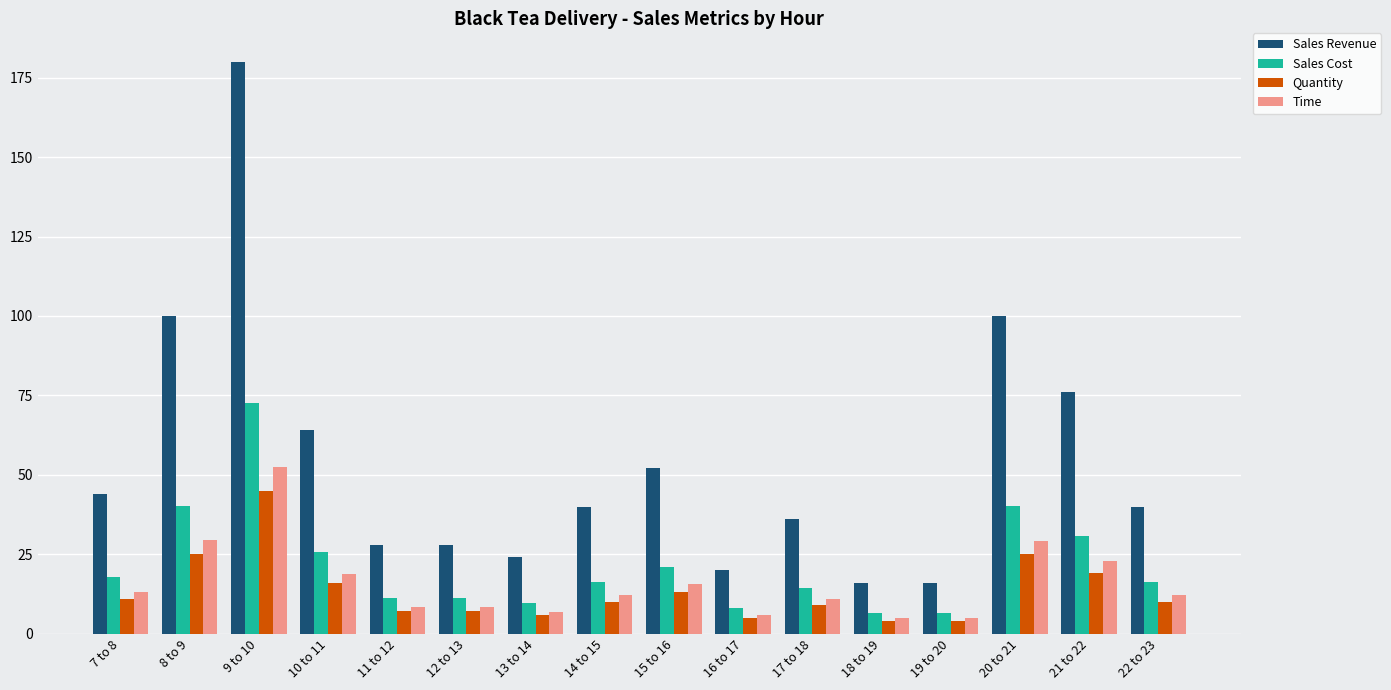

What is the difference between the highest and lowest values at 22 to 23?

30.0